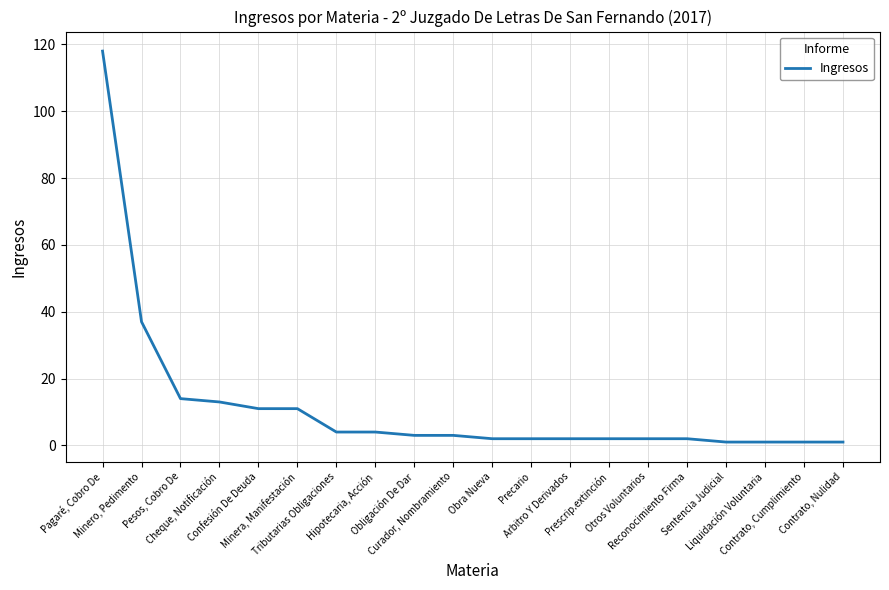

What is the greatest value displayed?

118